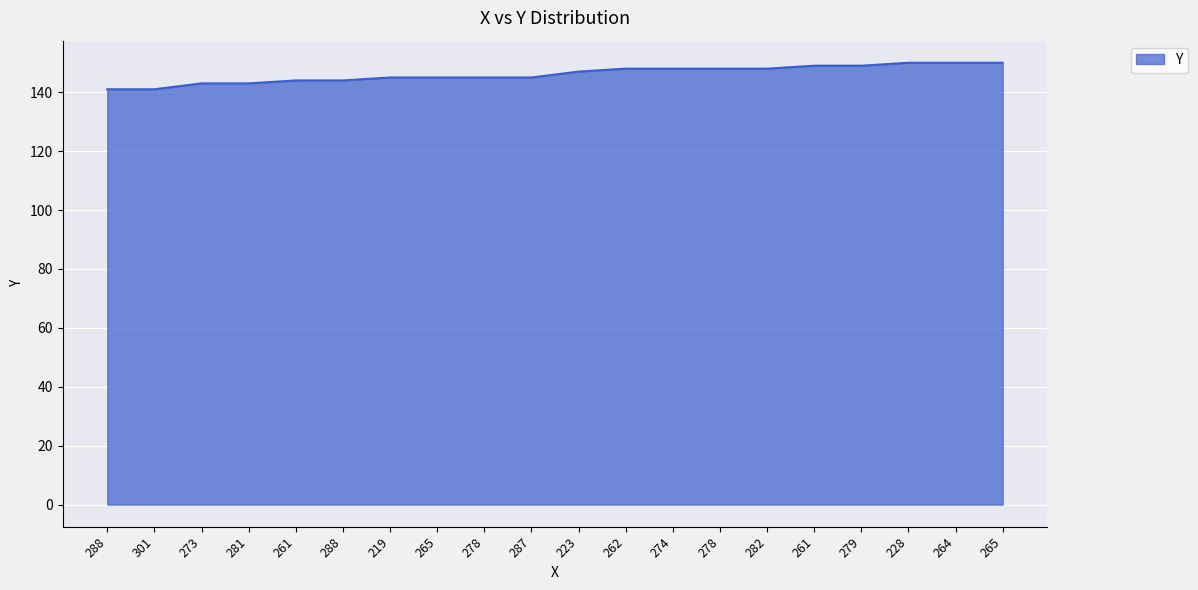

How many categories are shown in the chart?

20